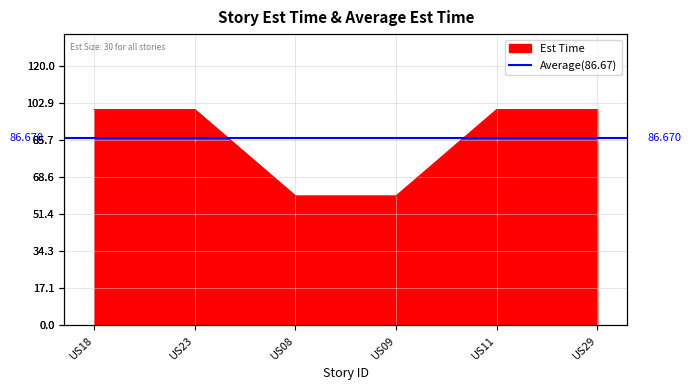

At which label is the value closest to 80?

US18